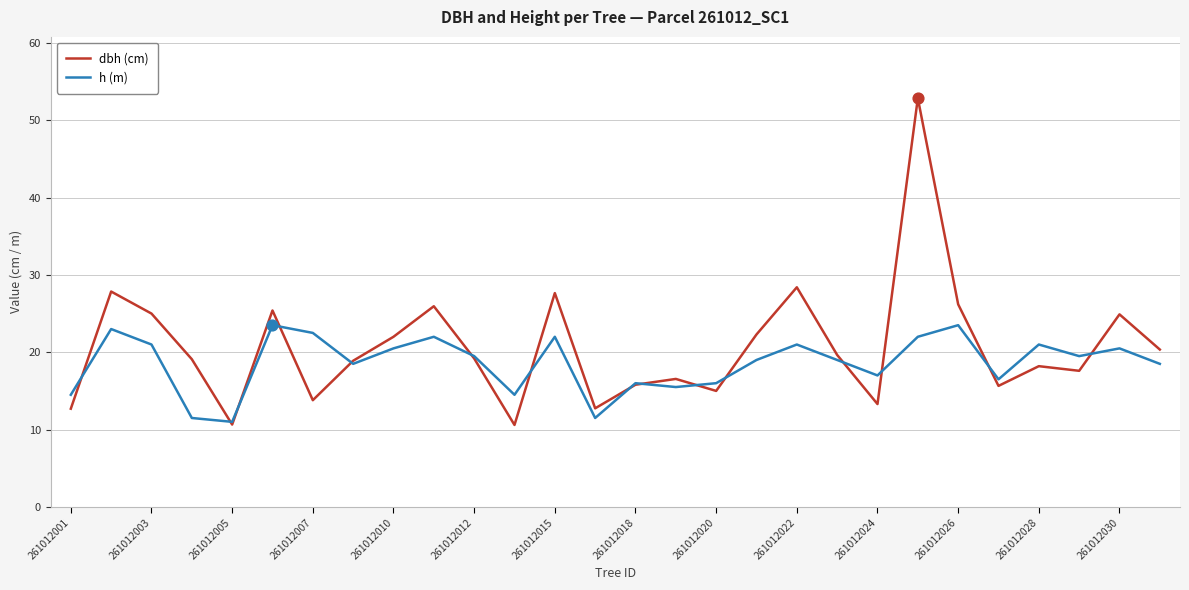

At how many categories does at least one series exceed 41?

1